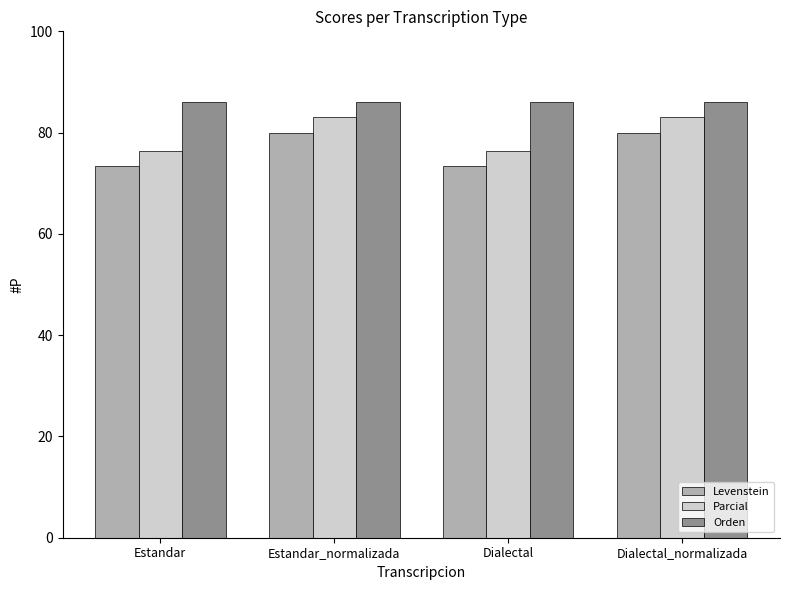

Are the bars horizontal?

No